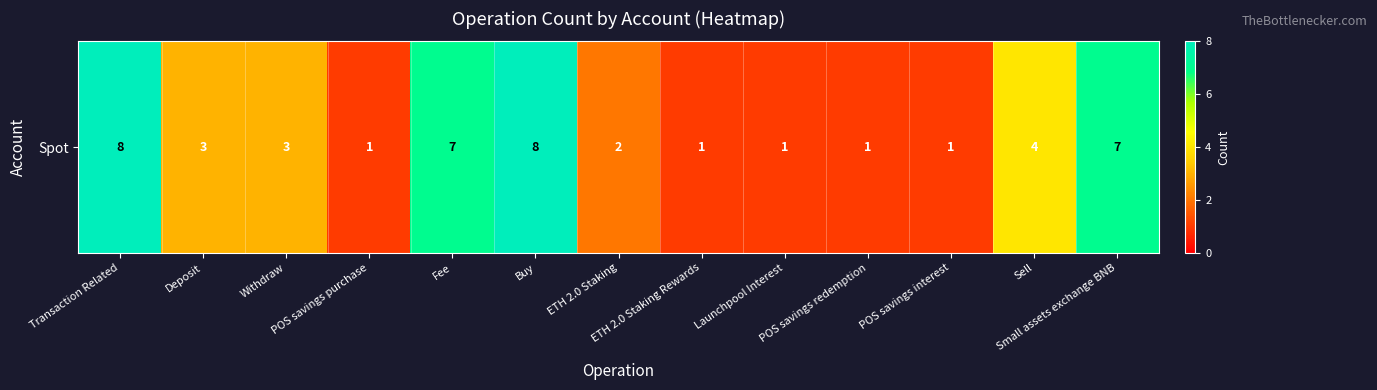

How many categories are shown in the chart?

13